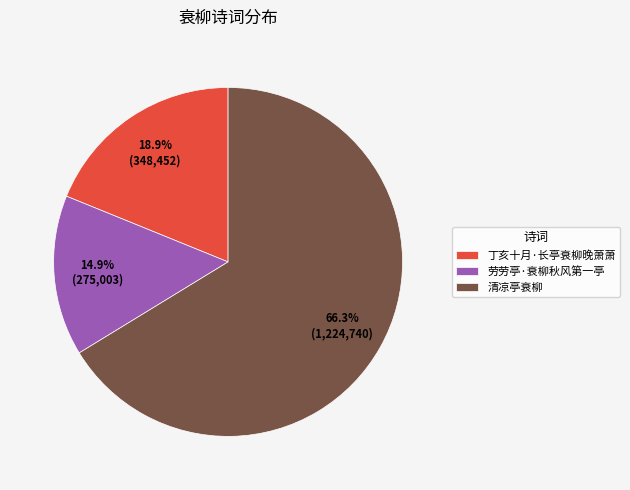

What is the majority slice?

清凉亭衰柳